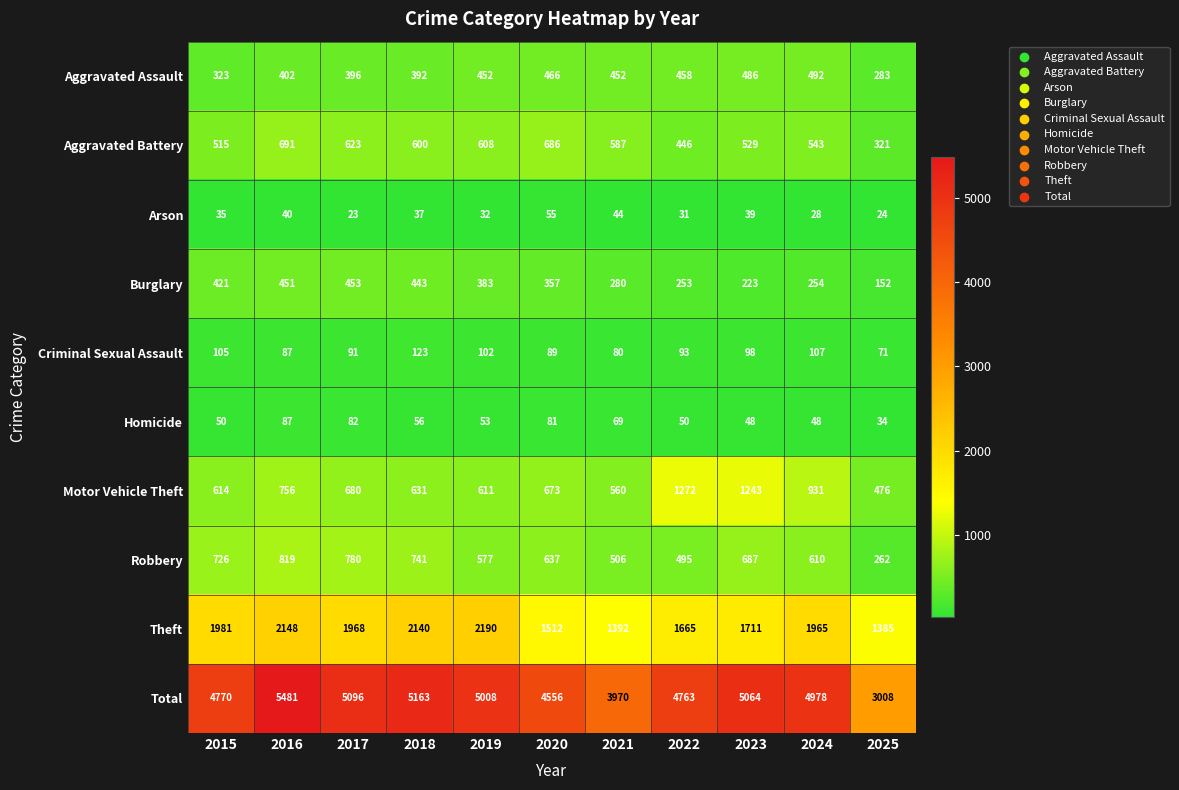

At which label is Burglary closest to 302?

2021